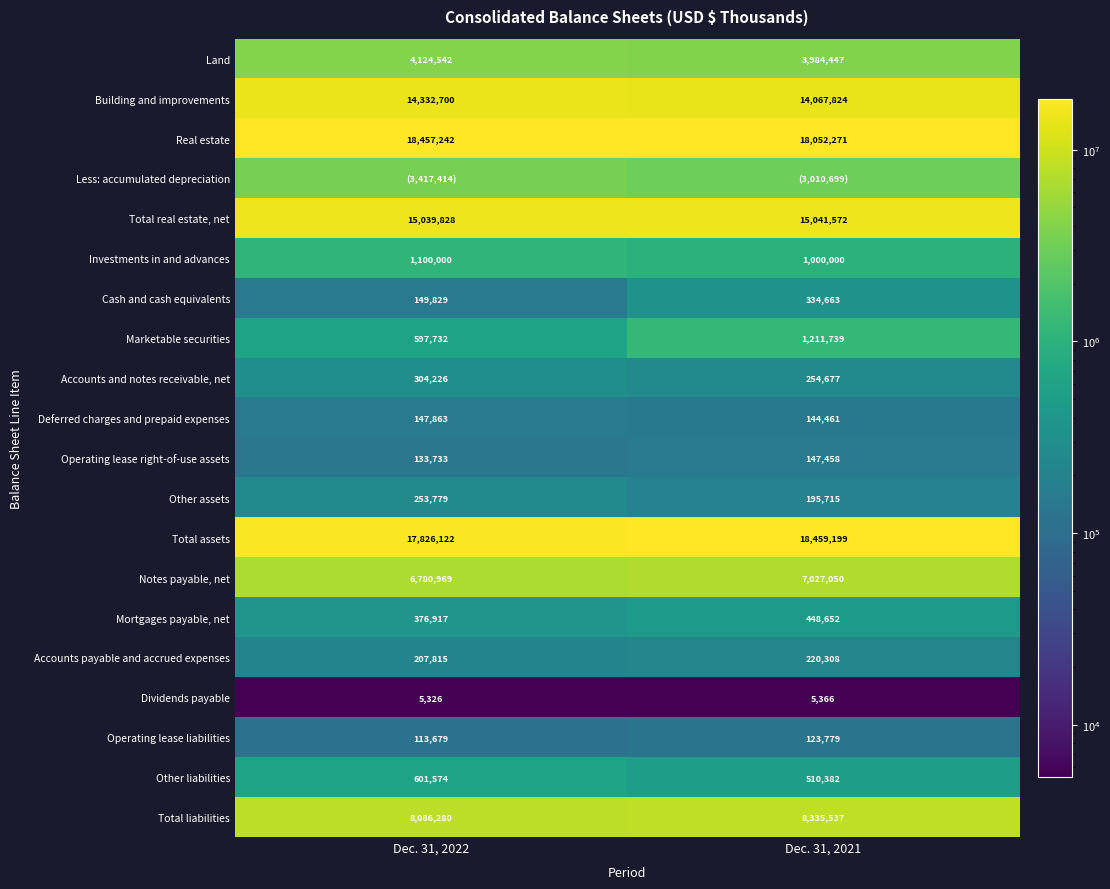

Count the Total real estate, net values in the range 15039828 to 15041572.

2